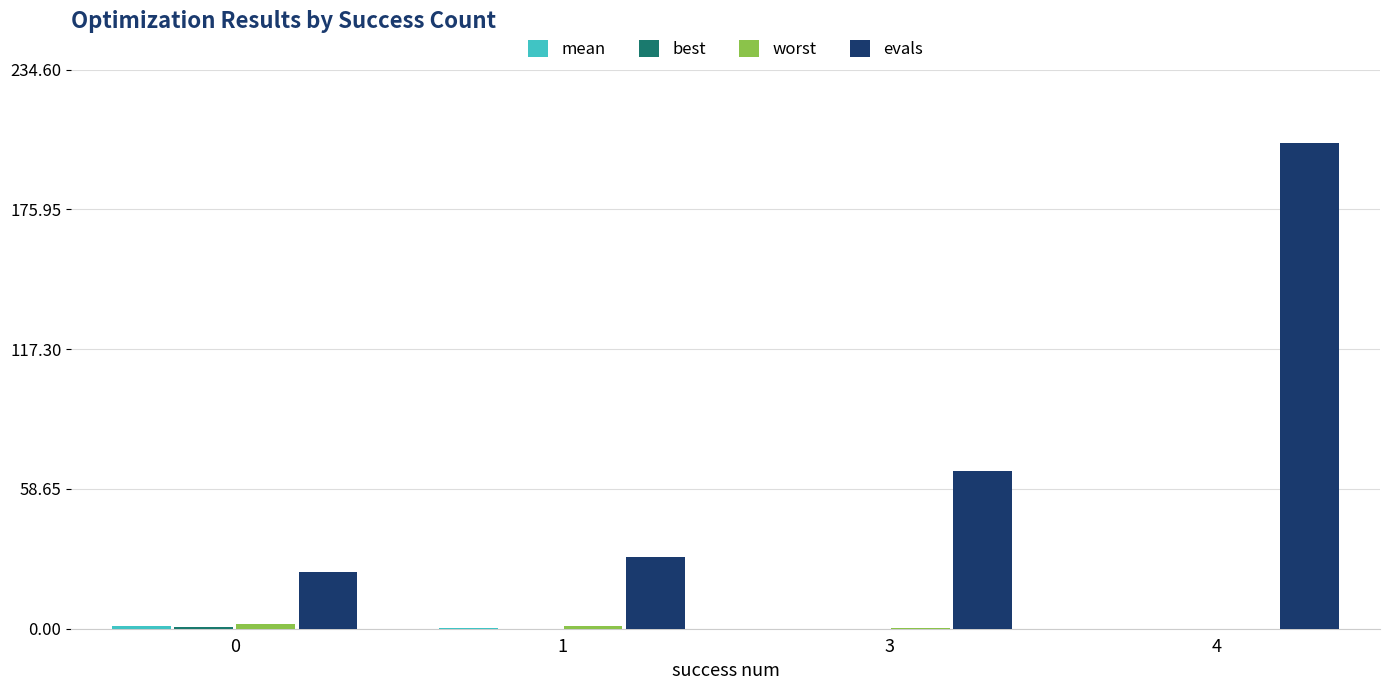

What is the total value across all series at 0?

27.8